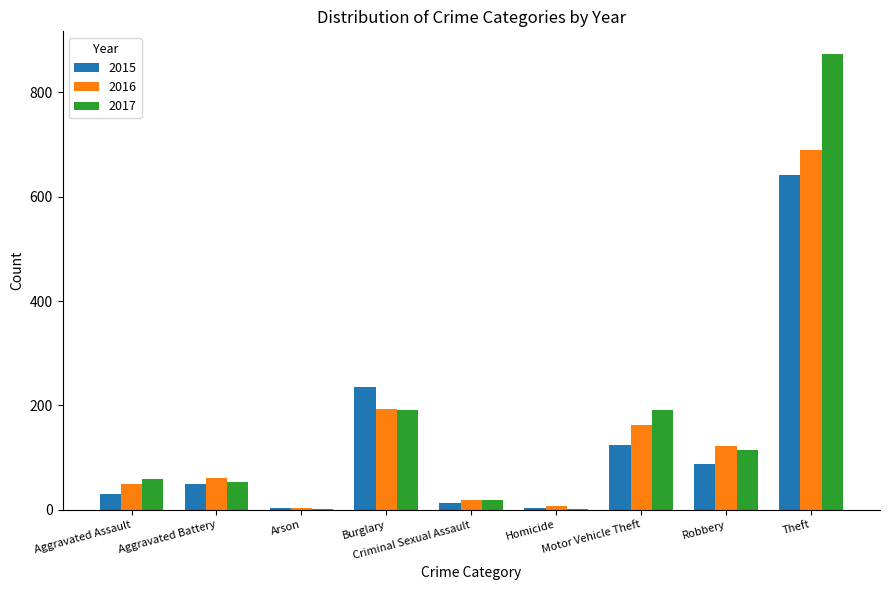

Is it true that 2017 equals 1 at Arson?

True